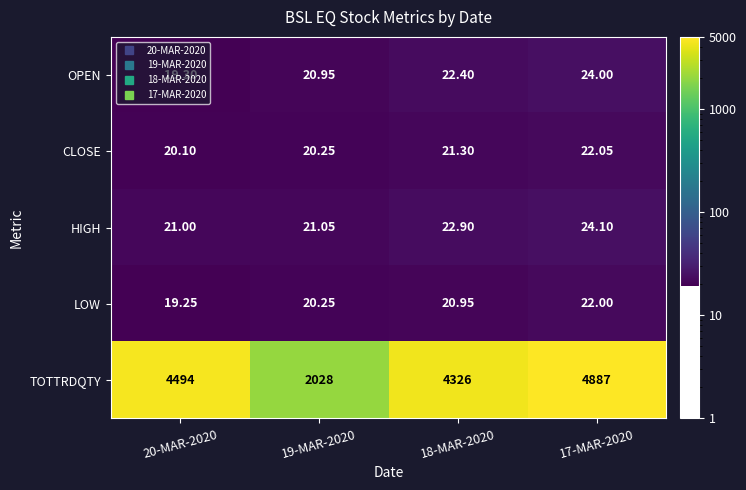

Which series has the largest total across all categories?

TOTTRDQTY